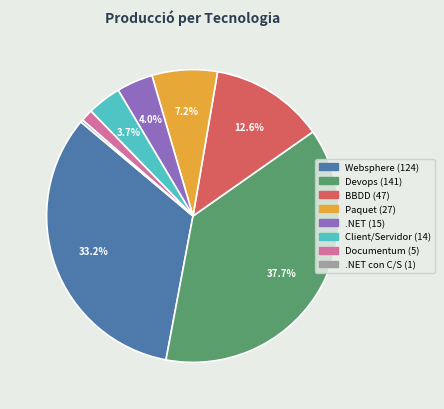

Is there any slice that represents more than half of the pie?

No